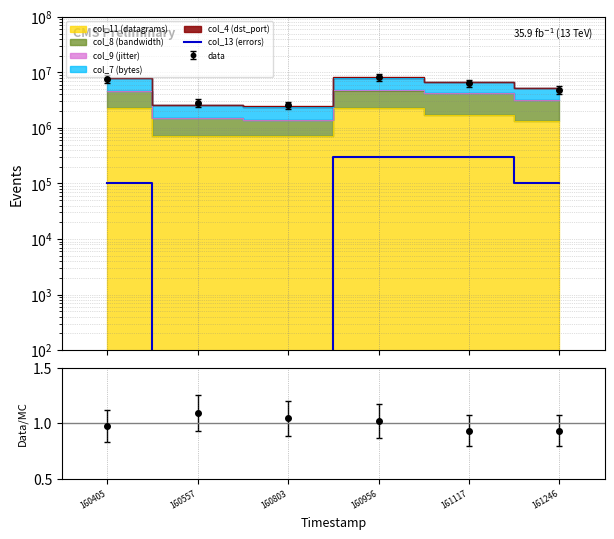

Reading right to left, extract all data points from this chart.

100000.0	300000.0	300000.0	0.1	0.1	100000.0